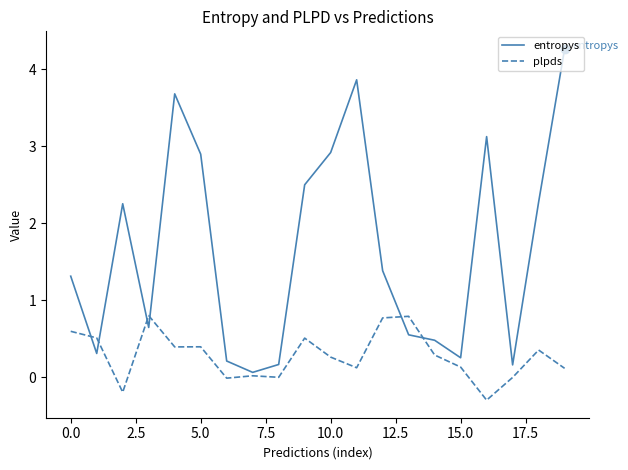

Rank the series by their maximum value, from lowest to highest.

plpds, entropys